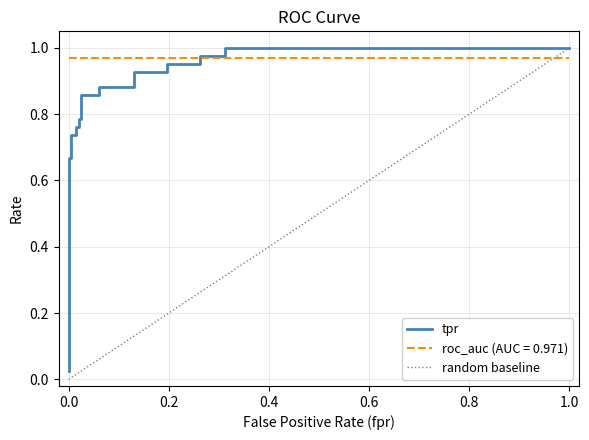

What is the label of the 17th point from the right?

0.6